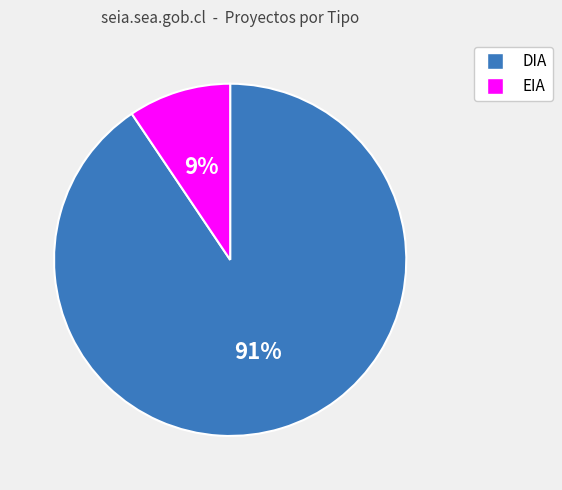

Is it true that DIA is 91% of the pie?

True